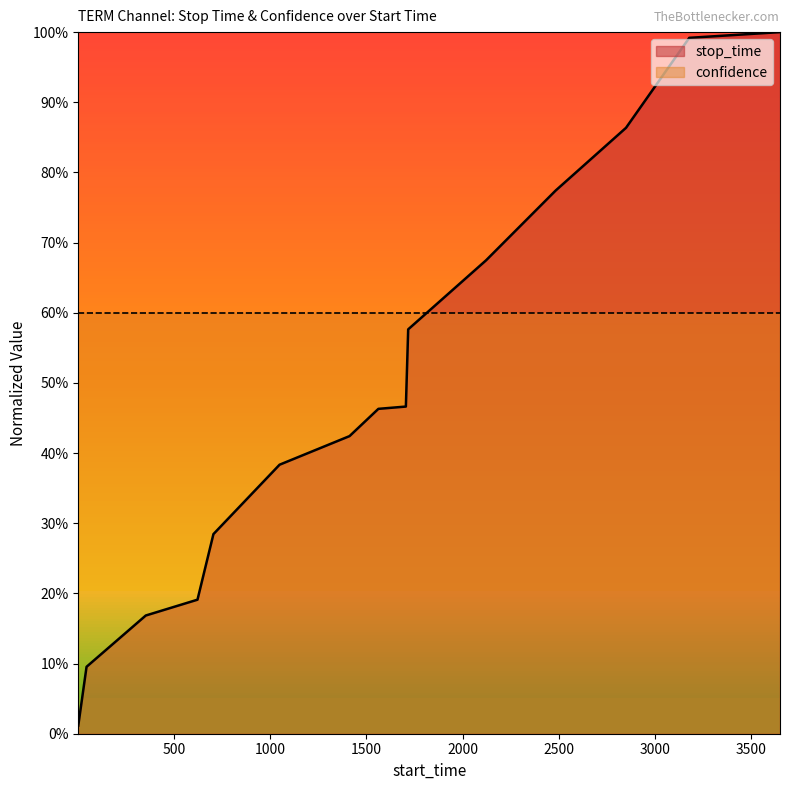

What is the difference between the second highest and second lowest values?

0.9